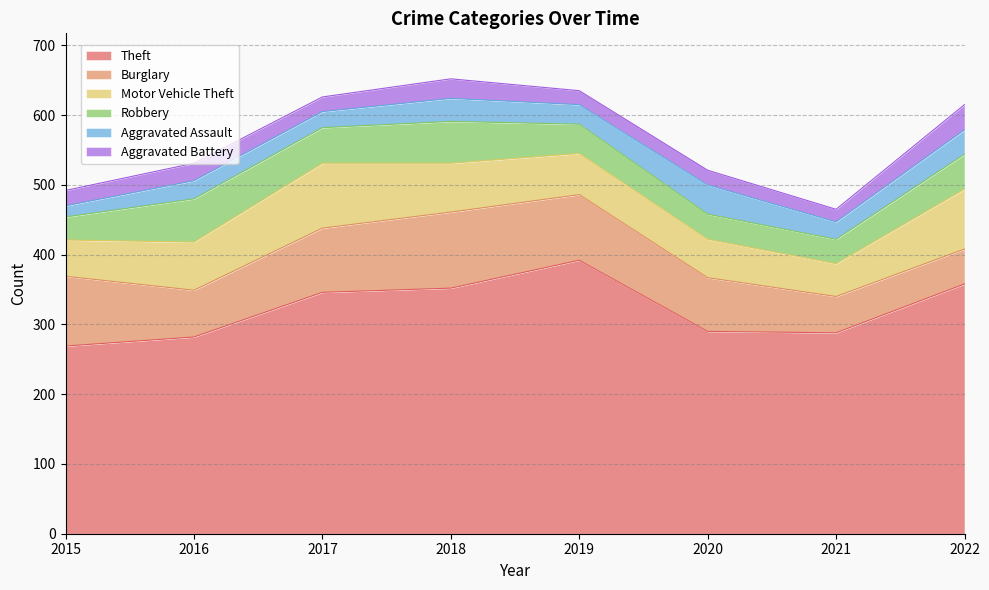

Count the number of categories in the chart.

8